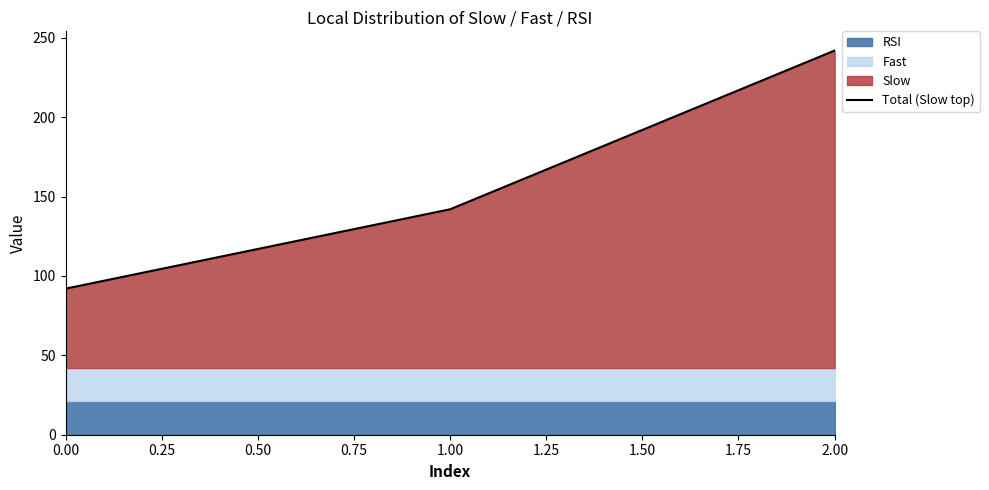

What is the value of the 2nd point from the left?

142